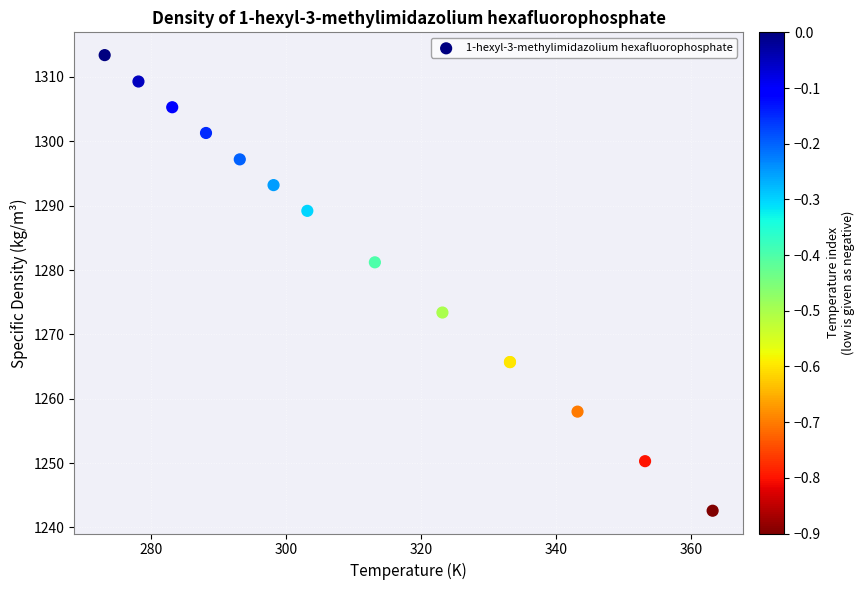

What Y value in the scatter plot is closest to 1278?

1281.2